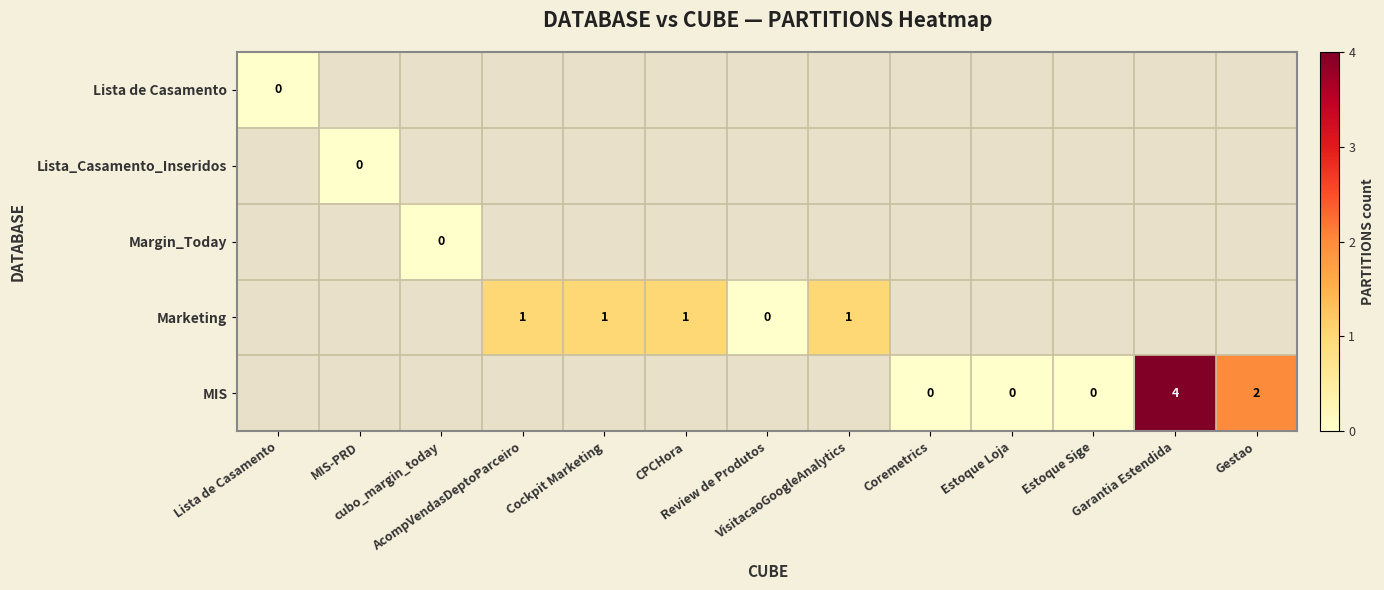

Count the number of data series in this chart.

5